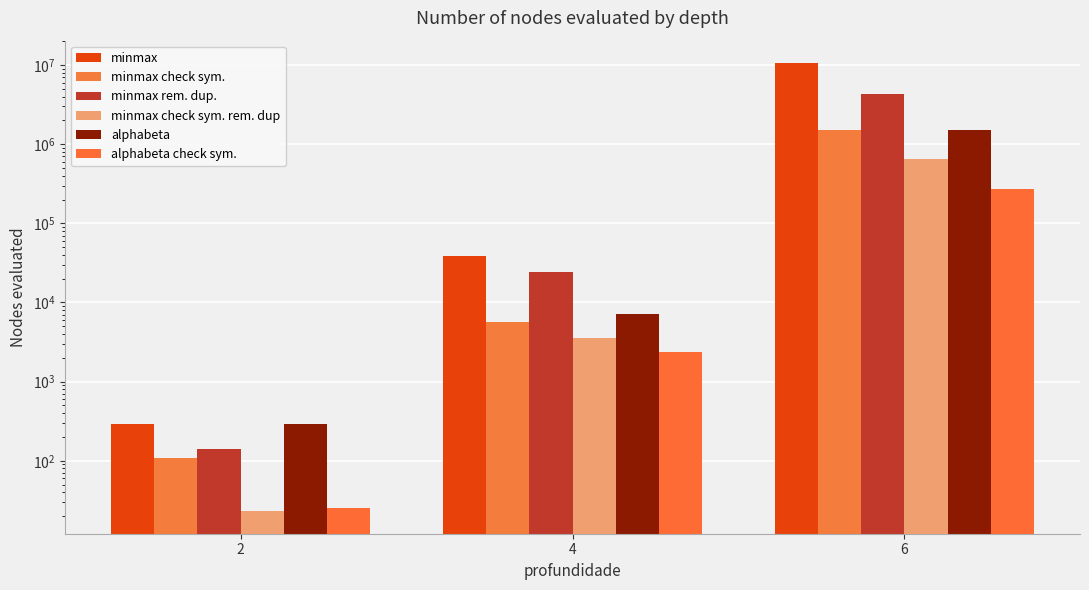

How many bars are there in total?

18